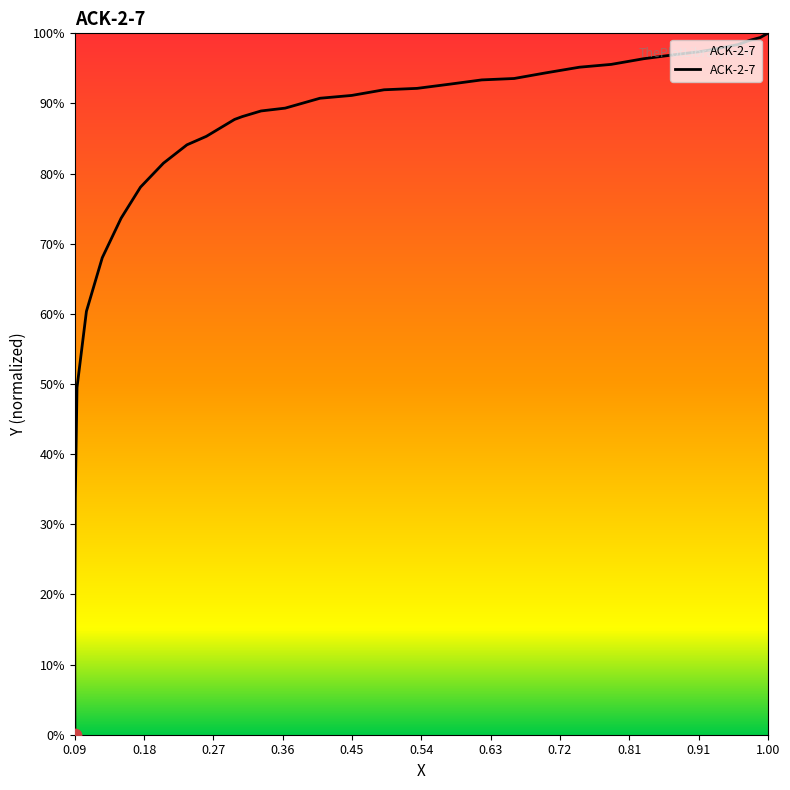

Between 0.2063 and 0.8334, which is larger?

0.8334